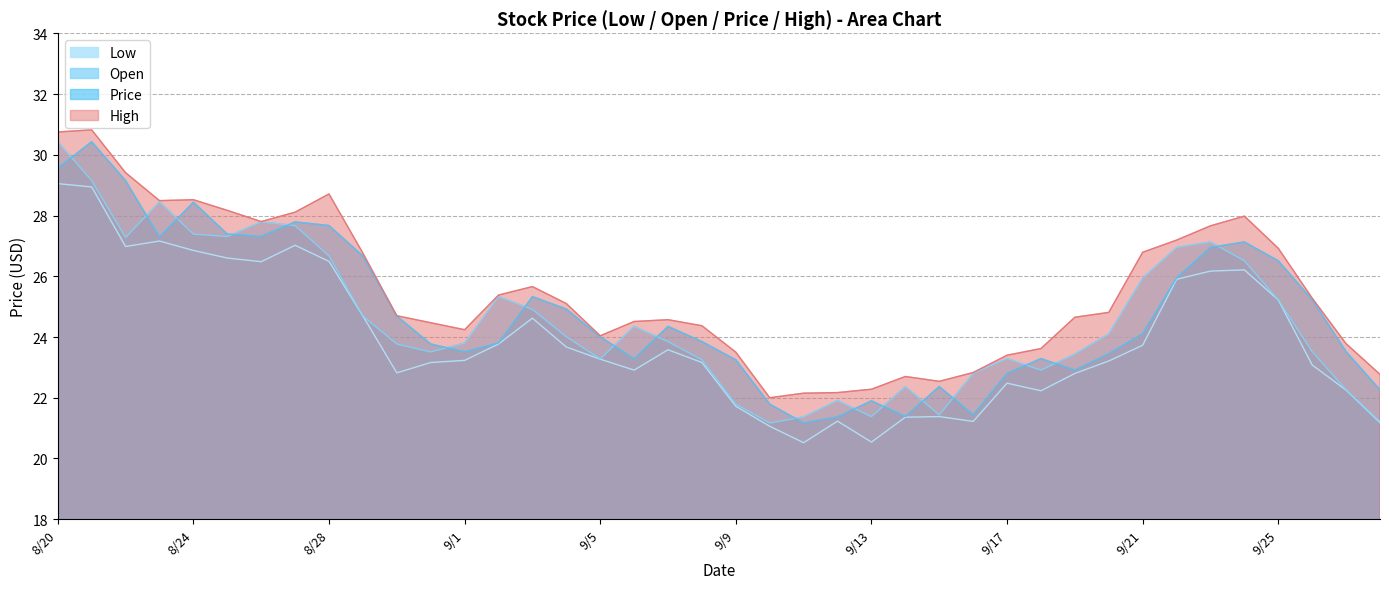

How many lines are shown in the chart?

4